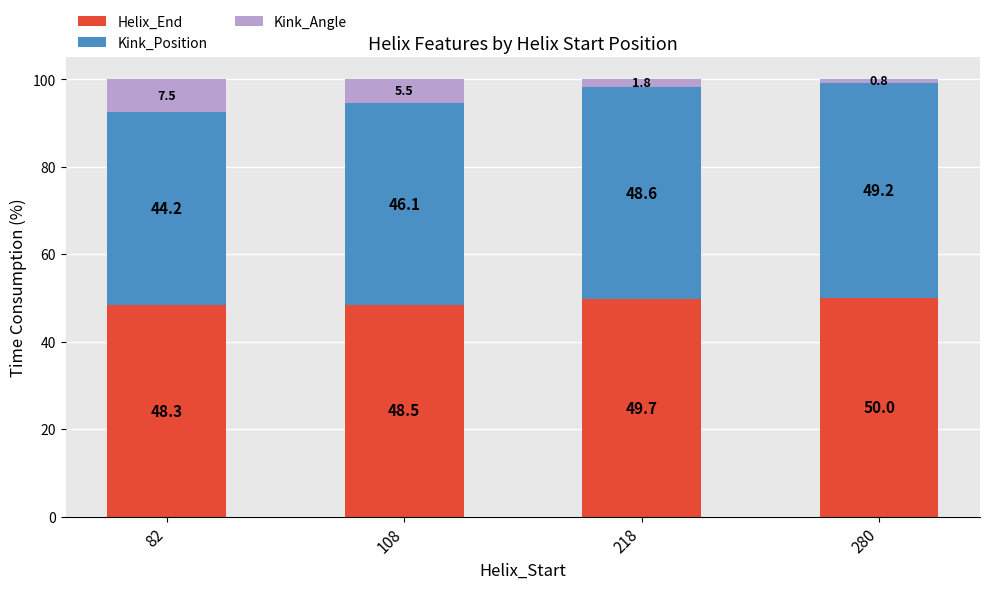

What is the sum of all Helix_End values?

196.5